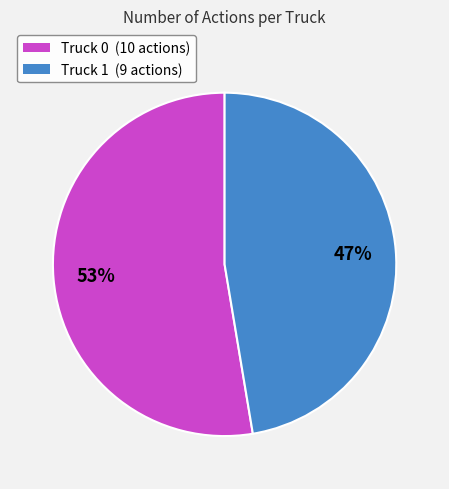

Count the number of slices in the pie.

2